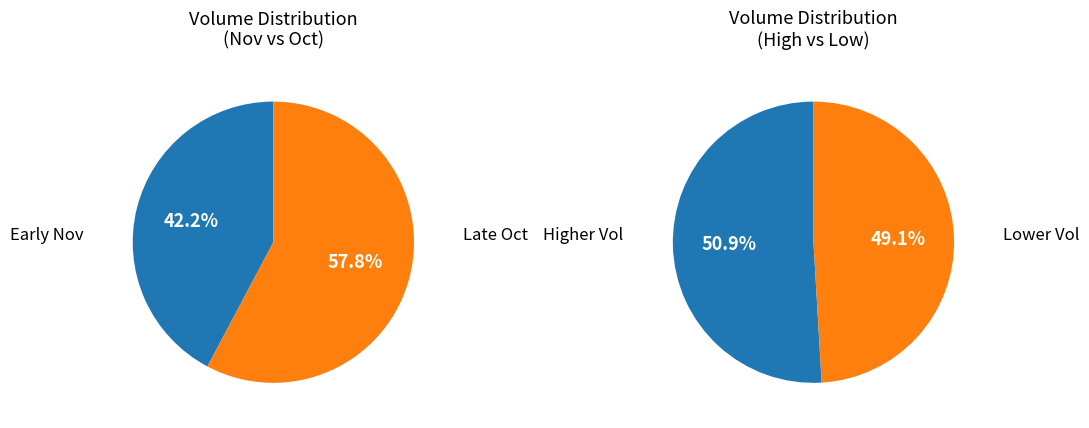

Does 2022-11-03 represent more than half of the total?

No